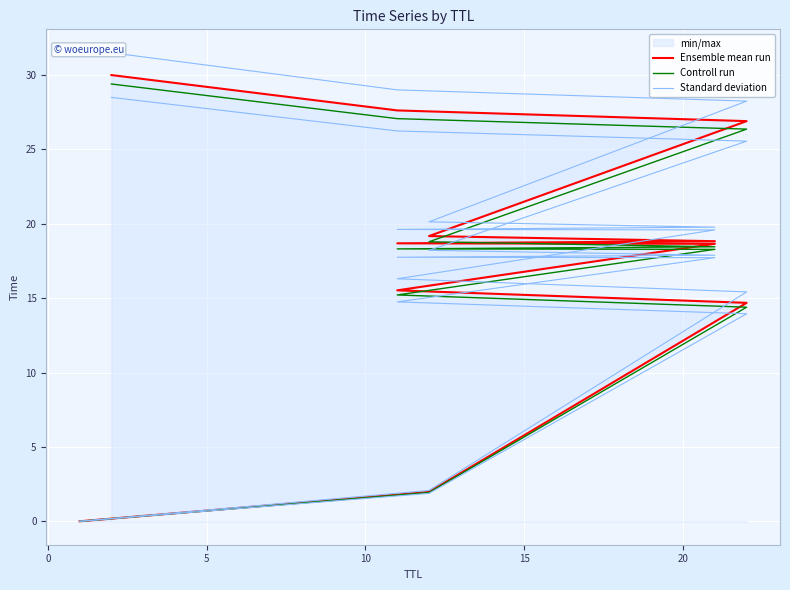

Rank the series at 10 from lowest to highest value.

Controll run, Ensemble mean run, Standard deviation